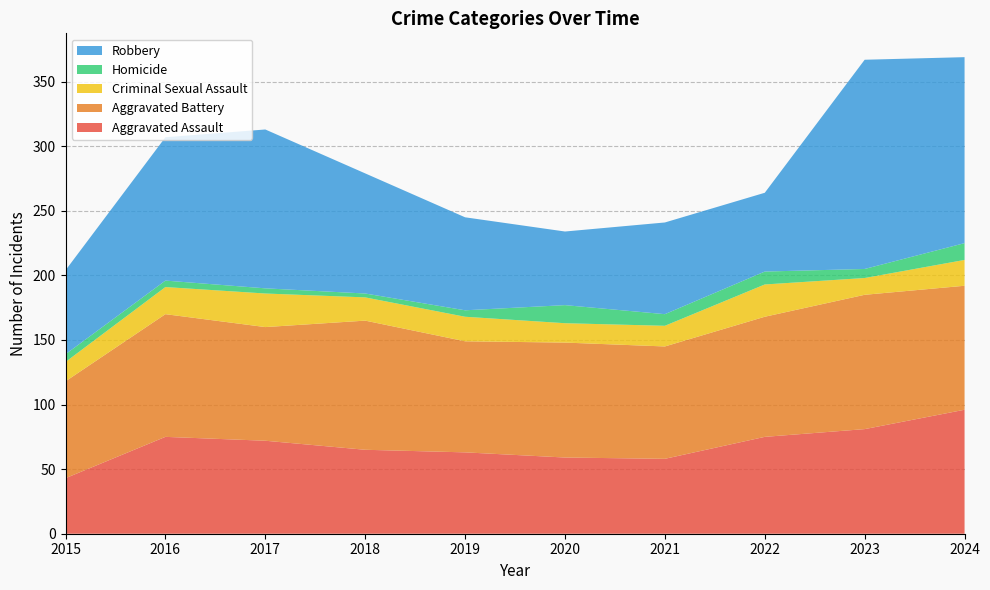

Reading left to right, extract all data points from this chart.

Aggravated Assault: 2015=43	2016=75	2017=72	2018=65	2019=63	2020=59	2021=58	2022=75	2023=81	2024=96
Aggravated Battery: 2015=75	2016=95	2017=88	2018=100	2019=86	2020=89	2021=87	2022=93	2023=104	2024=96
Criminal Sexual Assault: 2015=15	2016=21	2017=26	2018=18	2019=19	2020=15	2021=16	2022=25	2023=13	2024=20
Homicide: 2015=6	2016=5	2017=4	2018=3	2019=5	2020=14	2021=9	2022=10	2023=7	2024=13
Robbery: 2015=65	2016=111	2017=123	2018=93	2019=72	2020=57	2021=71	2022=61	2023=162	2024=144